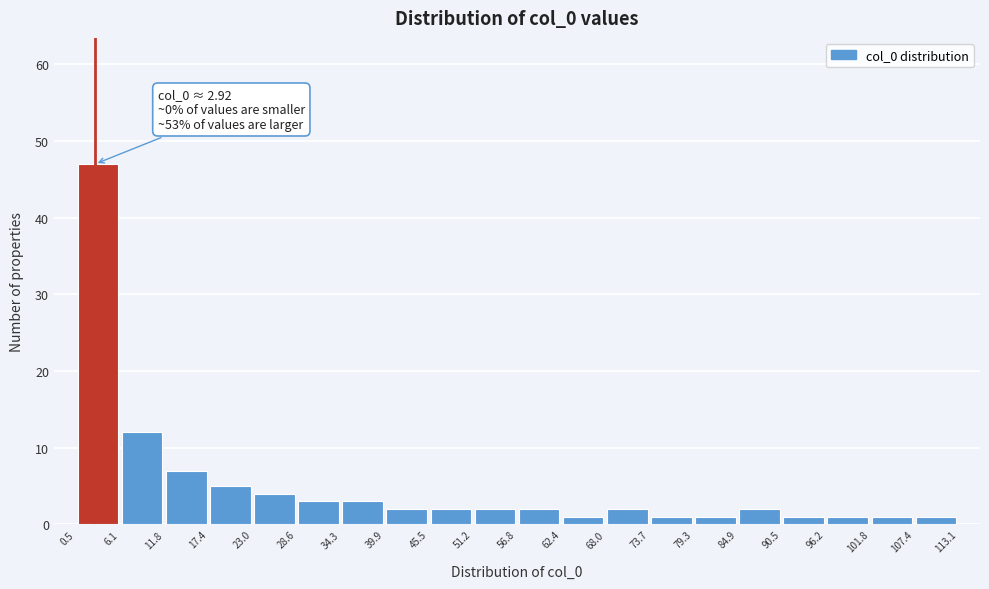

Over which range of the x-axis is the bar tallest?

0.5 to 6.1